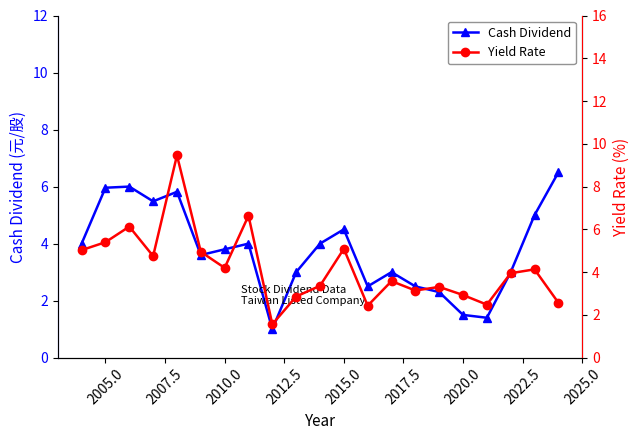

True or false: Cash Dividend has a value of 6.4 at 2010.0.

False